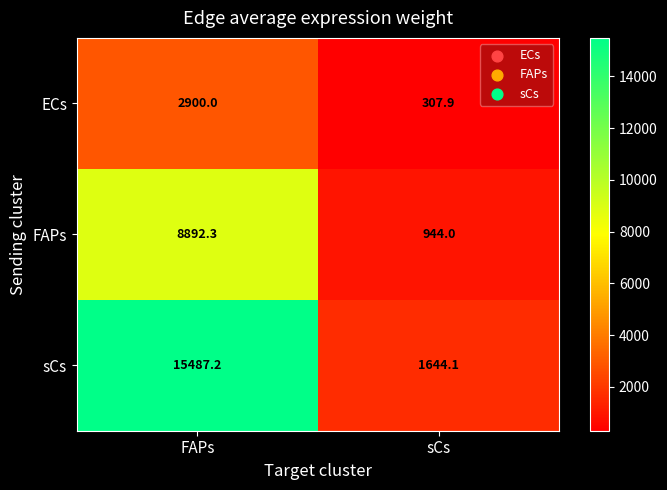

Which series changed the most between FAPs and sCs?

sCs